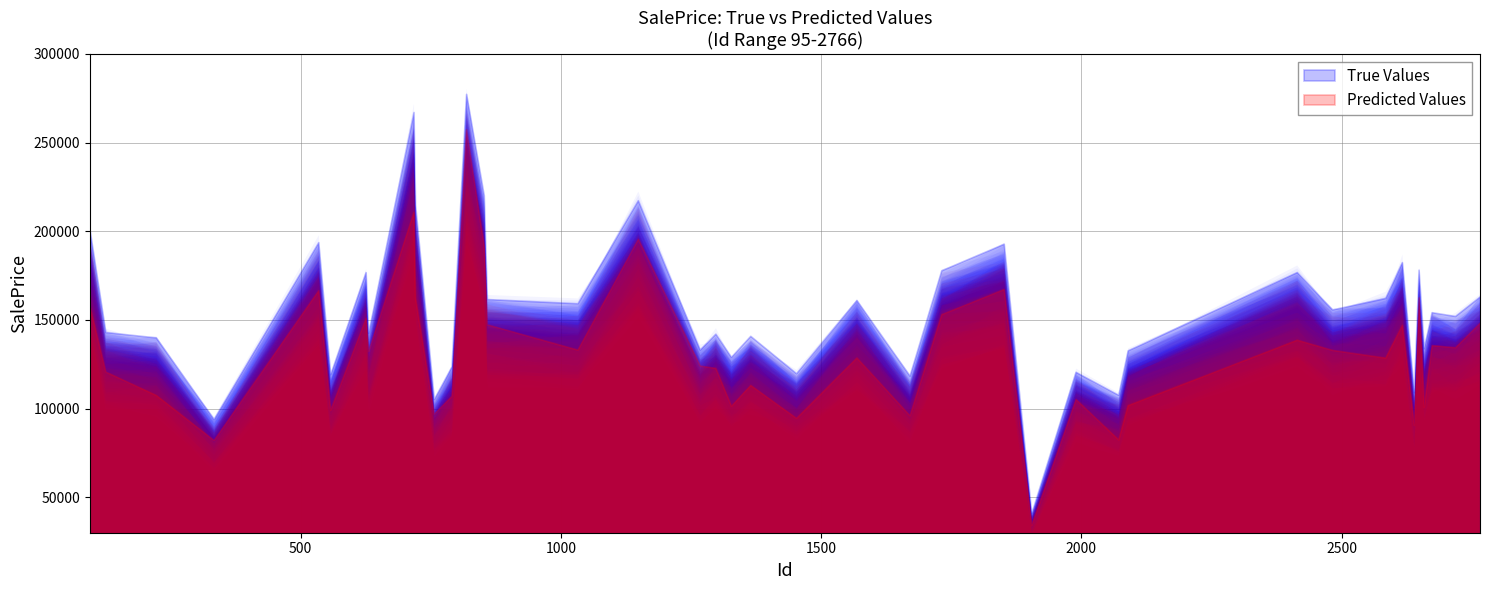

Between 31 and 8, which is larger?

8